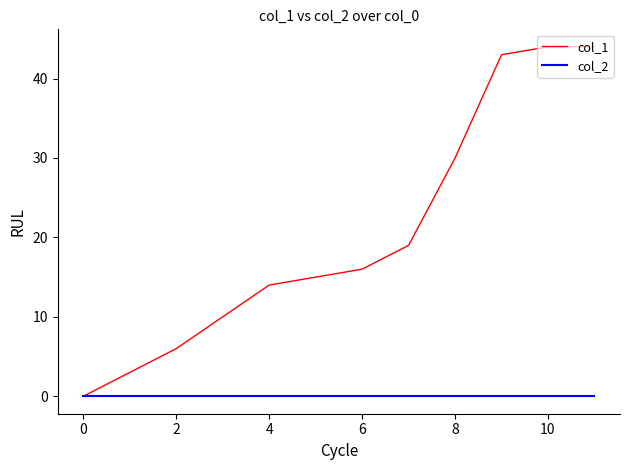

What is the sum of all col_1 values?

244